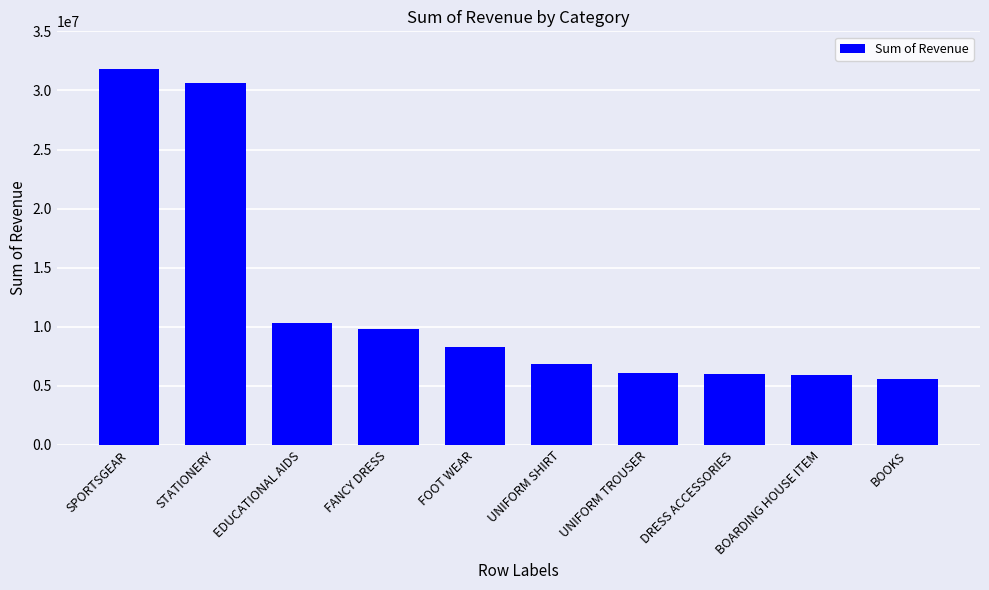

True or false: the data shows 15817570 at EDUCATIONAL AIDS.

False